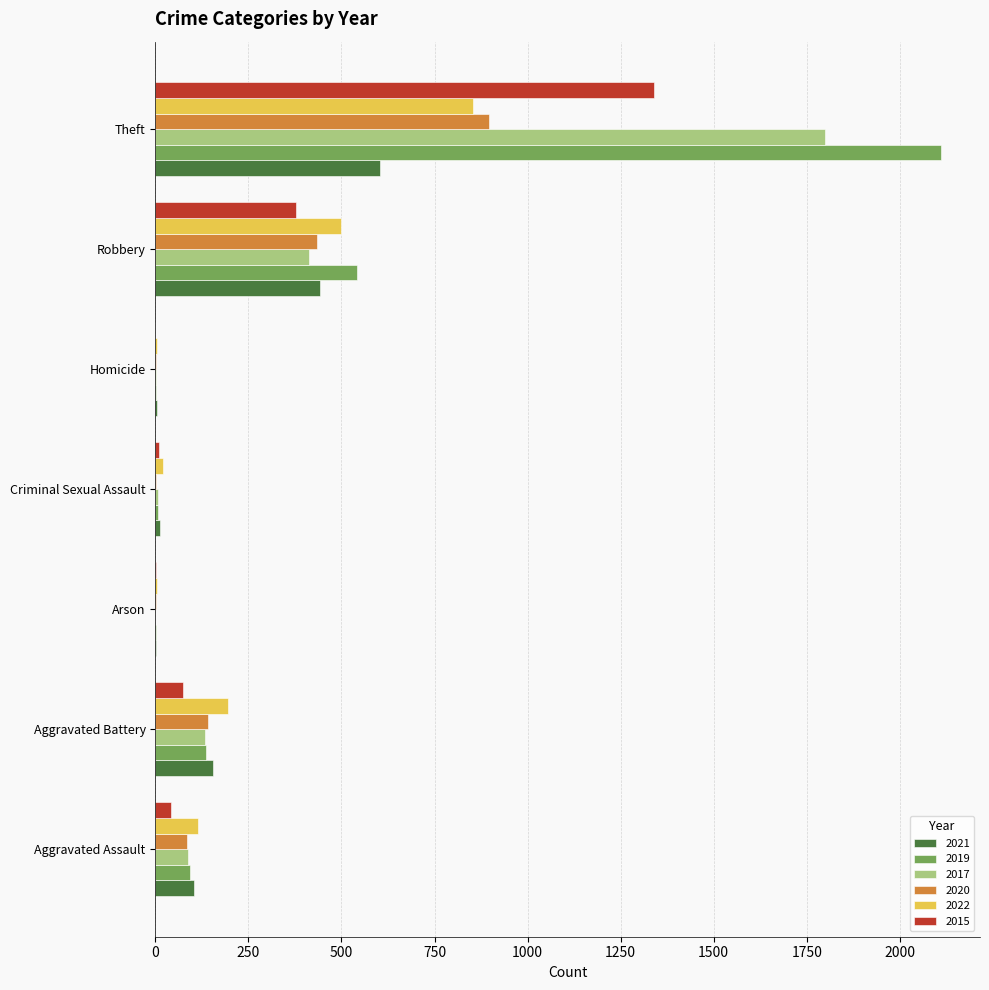

Is it true that 2017 equals 89 at Aggravated Assault?

True